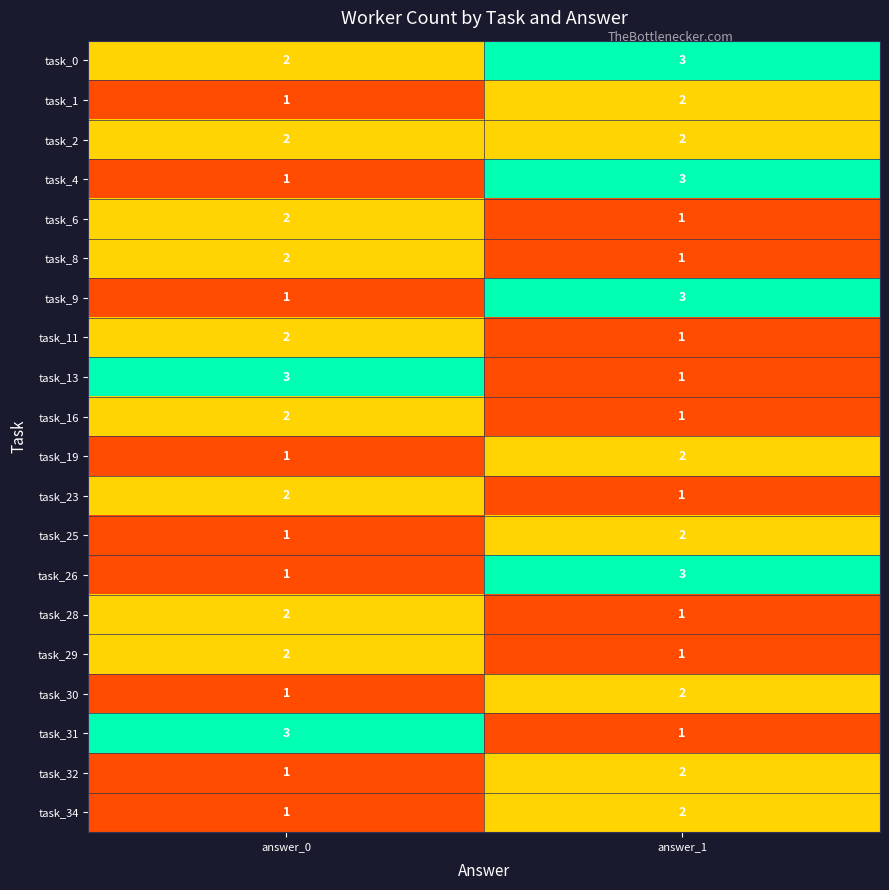

List the labels in order of task_6 value, largest first.

answer_0, answer_1